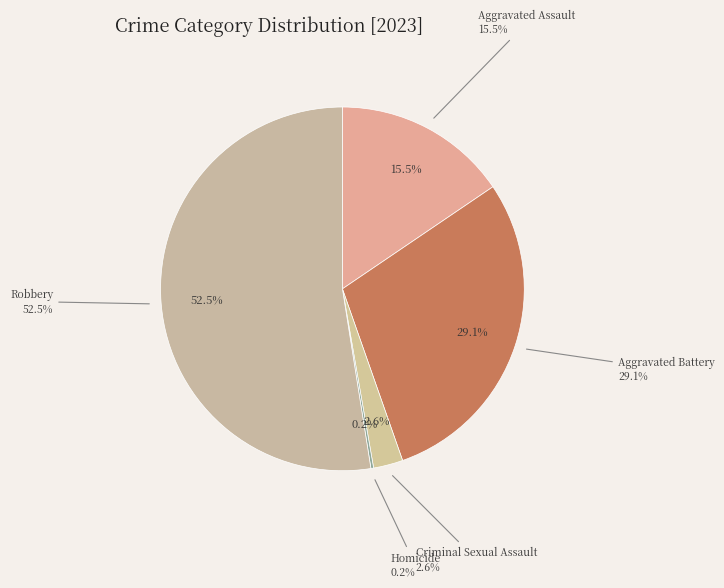

Is Robbery the majority of the pie?

Yes